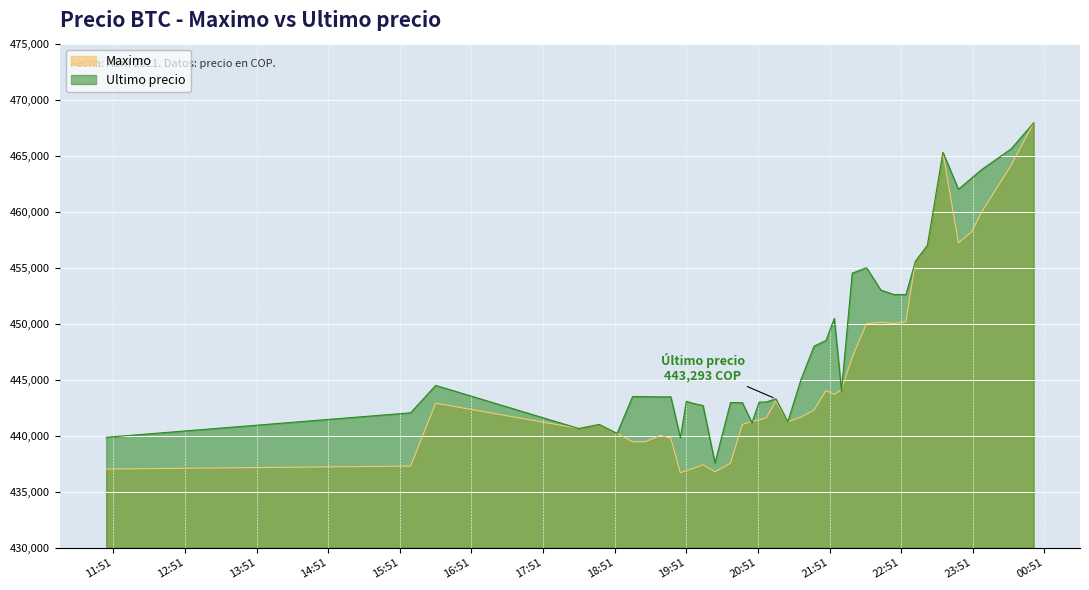

How many interior local peaks does the Maximo series have?

8